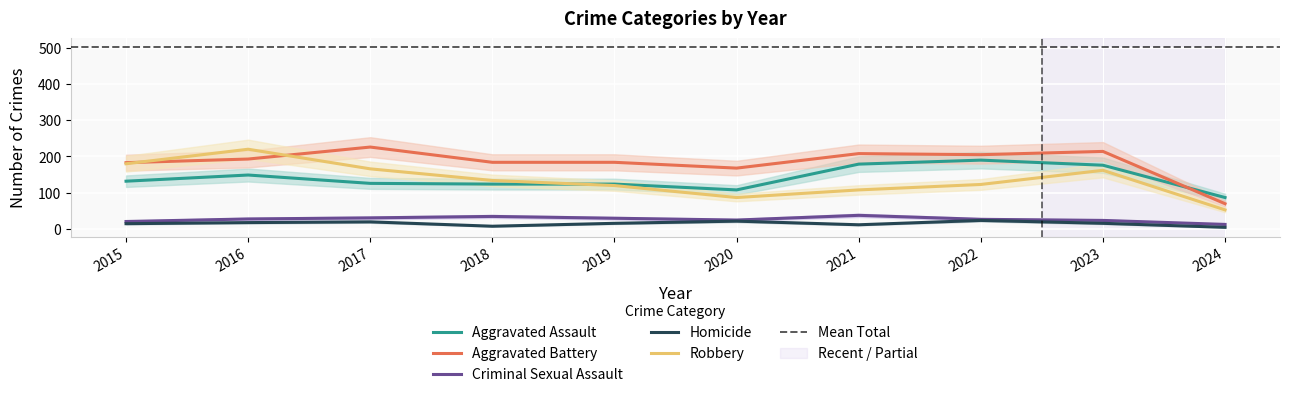

True or false: Homicide and Aggravated Battery cross at least once.

False